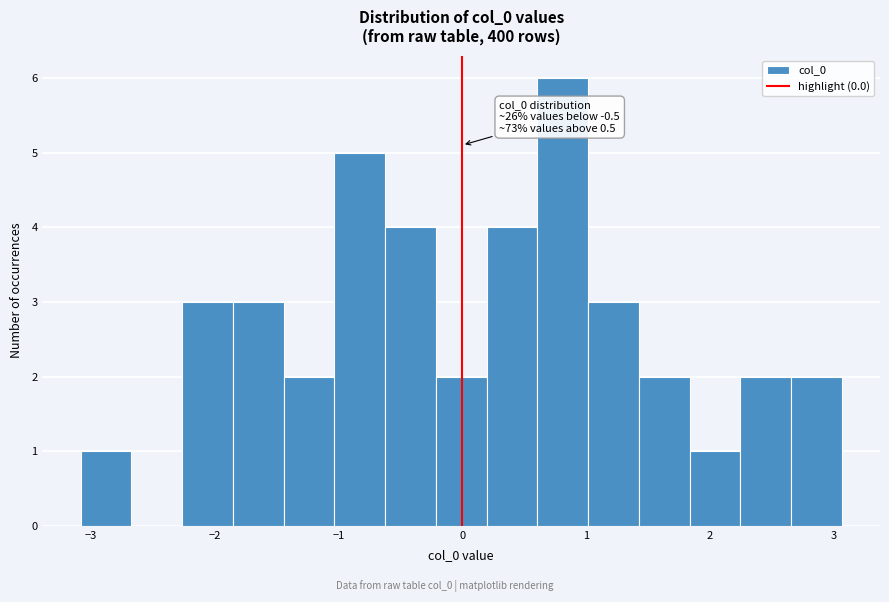

Over which range of the x-axis is the bar tallest?

0.6 to 1.0